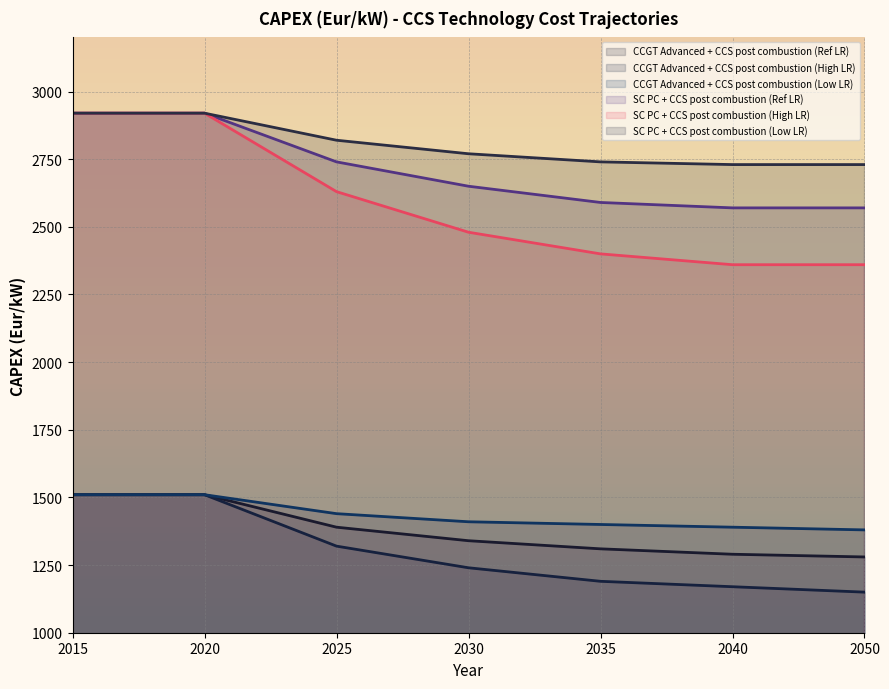

Reading left to right, transcribe all the data shown in this chart.

CCGT Advanced + CCS post combustion (Ref LR): 1510	1510	1390	1340	1310	1290	1280
CCGT Advanced + CCS post combustion (High LR): 1510	1510	1320	1240	1190	1170	1150
CCGT Advanced + CCS post combustion (Low LR): 1510	1510	1440	1410	1400	1390	1380
SC PC + CCS post combustion (Ref LR): 2920	2920	2740	2650	2590	2570	2570
SC PC + CCS post combustion (High LR): 2920	2920	2630	2480	2400	2360	2360
SC PC + CCS post combustion (Low LR): 2920	2920	2820	2770	2740	2730	2730